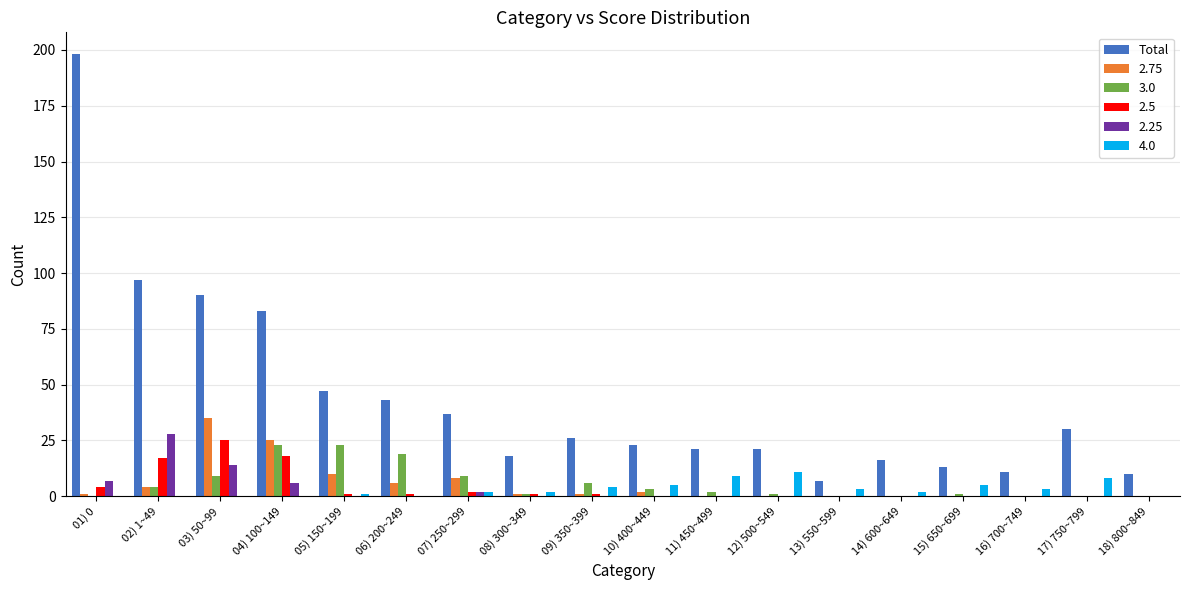

Which series changed the most between 03) 50~99 and 12) 500~549?

Total